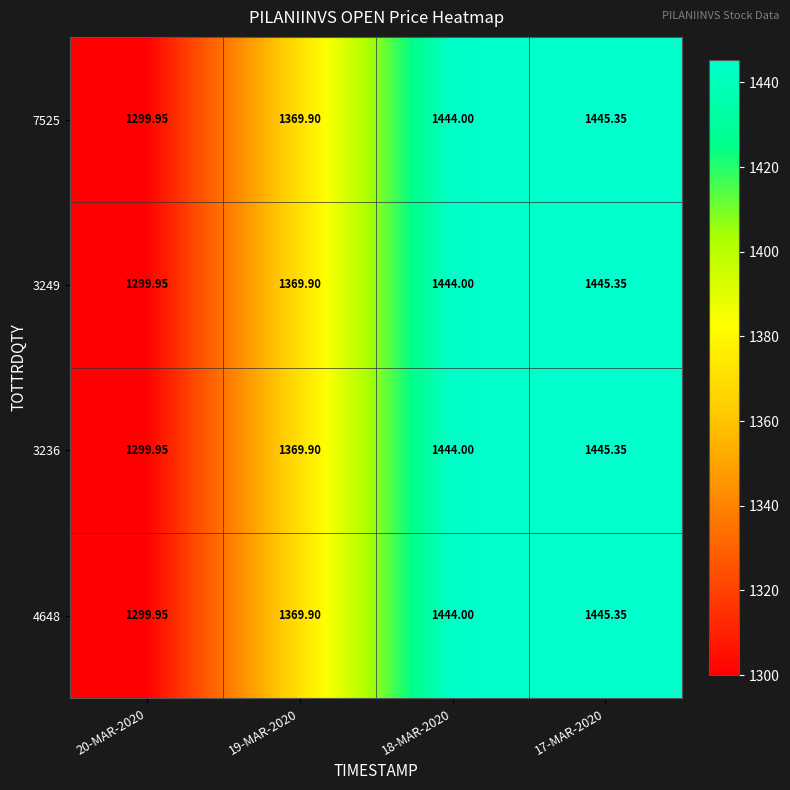

How many categories are shown in the chart?

4